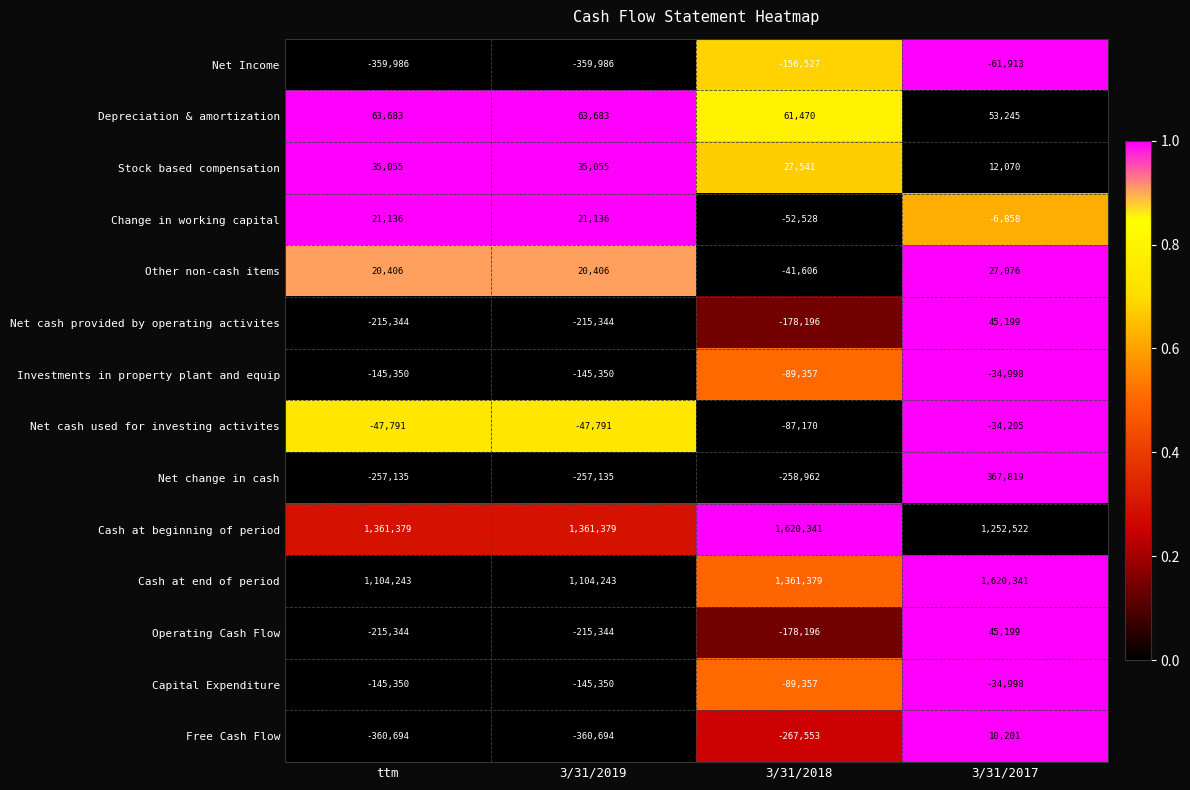

Is the value of Other non-cash items at 3/31/2019 greater than the value of Depreciation & amortization at 3/31/2018?

No